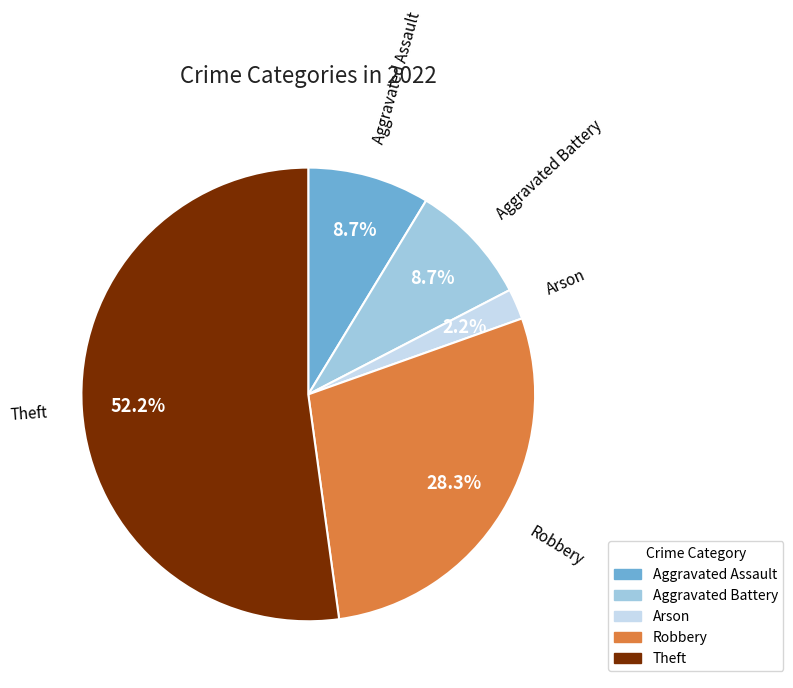

The Robbery slice represents 17% of the pie. True or false?

False